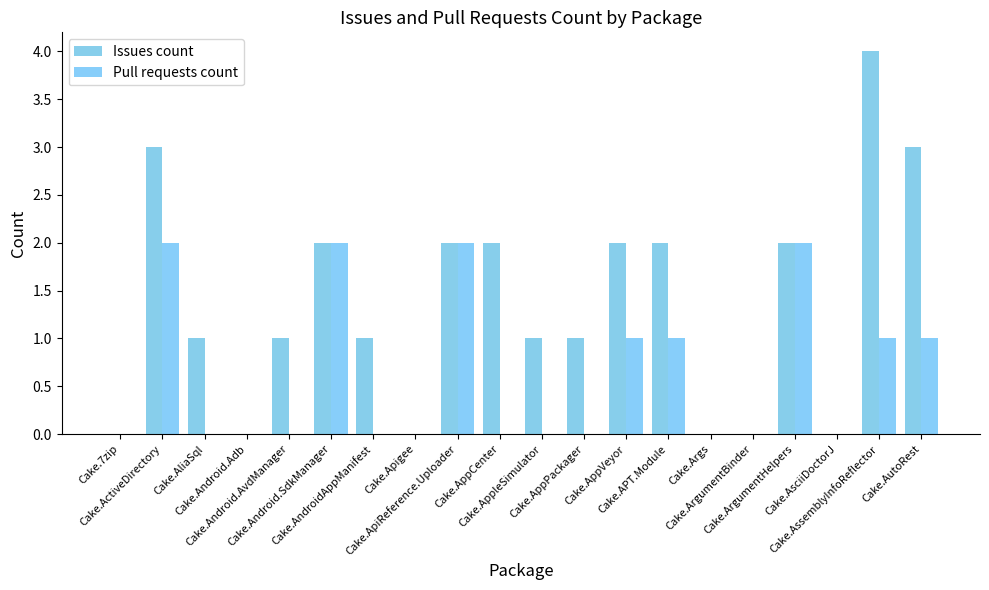

What is the average value of the Pull requests count series?

1